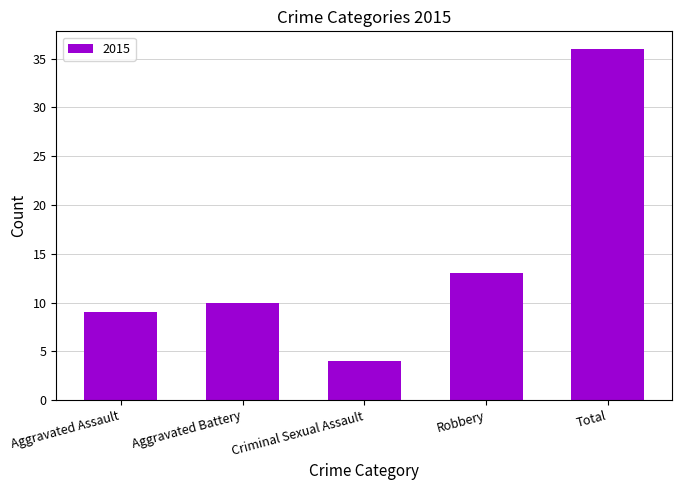

What is the change in value from Robbery to Total?

+23